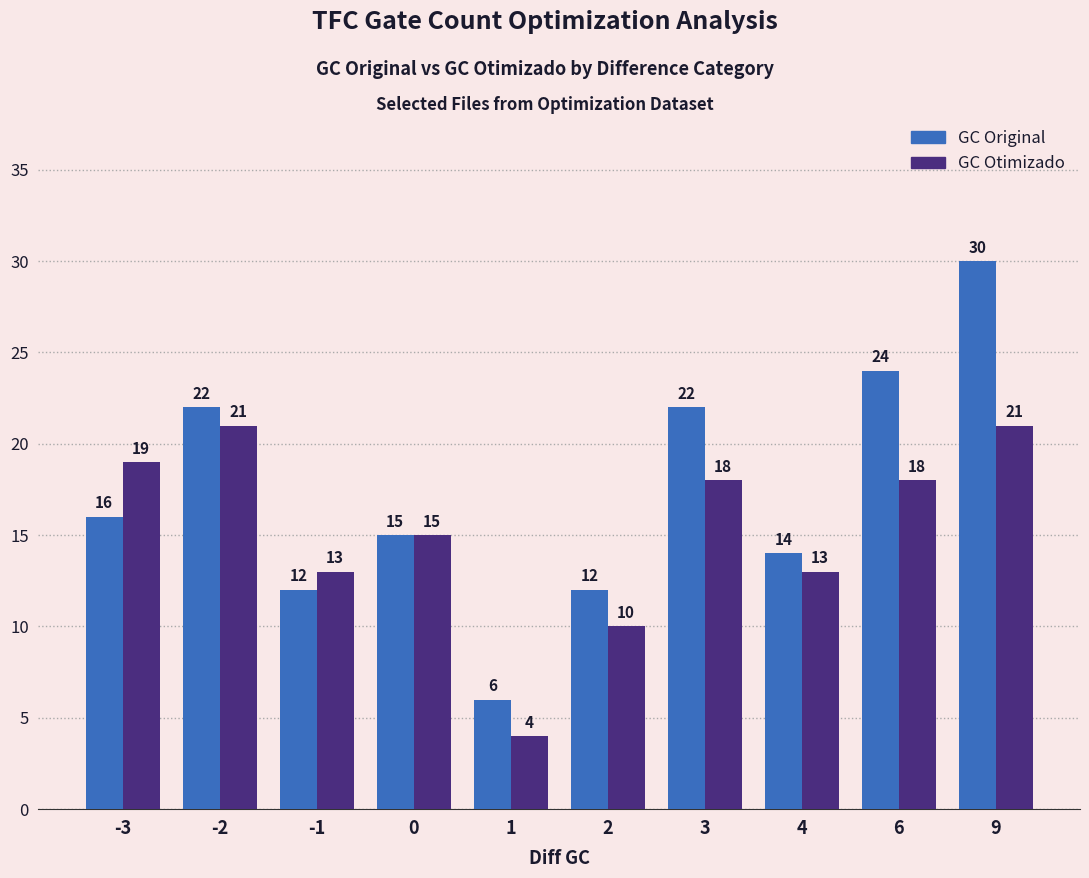

Which category has the highest value across all series?

9